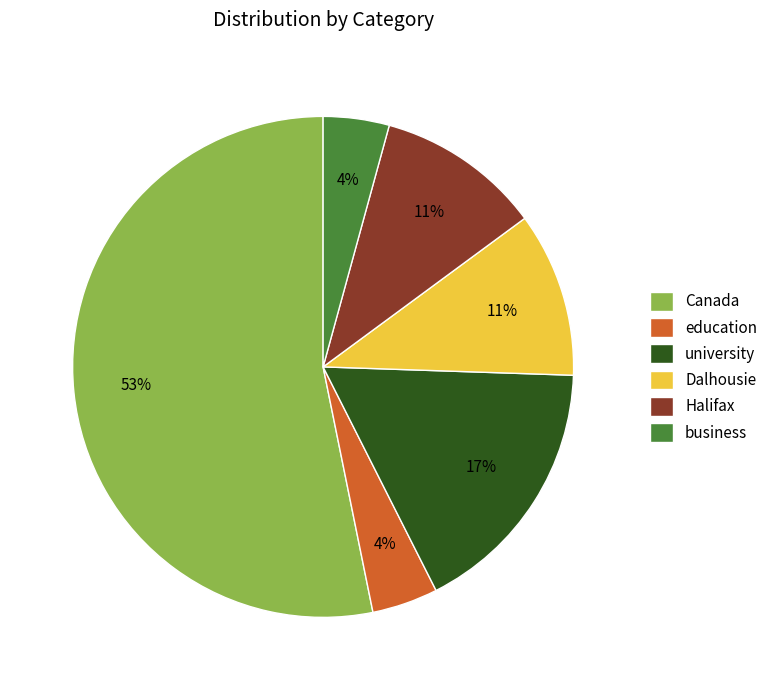

Which category has the biggest portion of the pie?

Canada